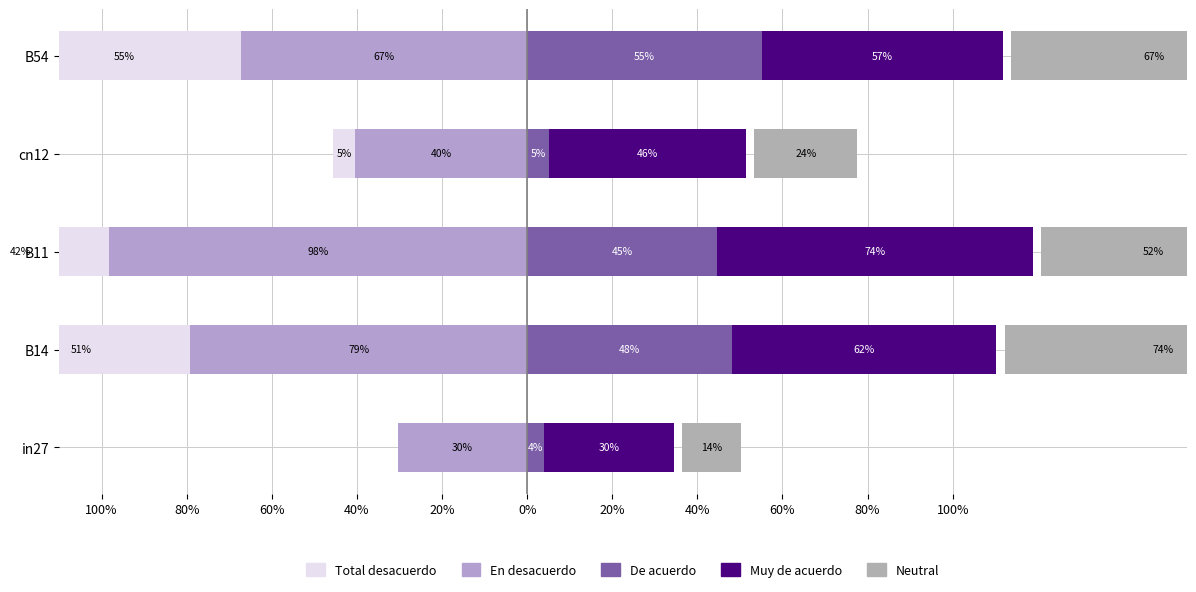

What is the value of the Total desacuerdo bar at the 5th from the left?

-0.6